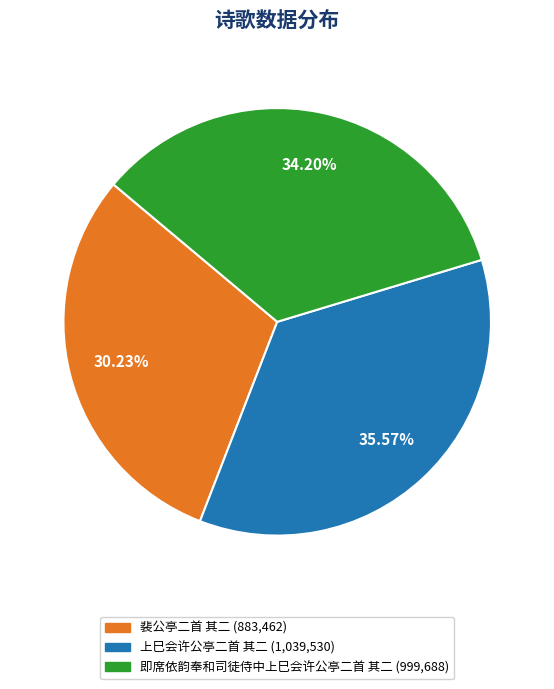

Is there any slice that represents more than half of the pie?

No